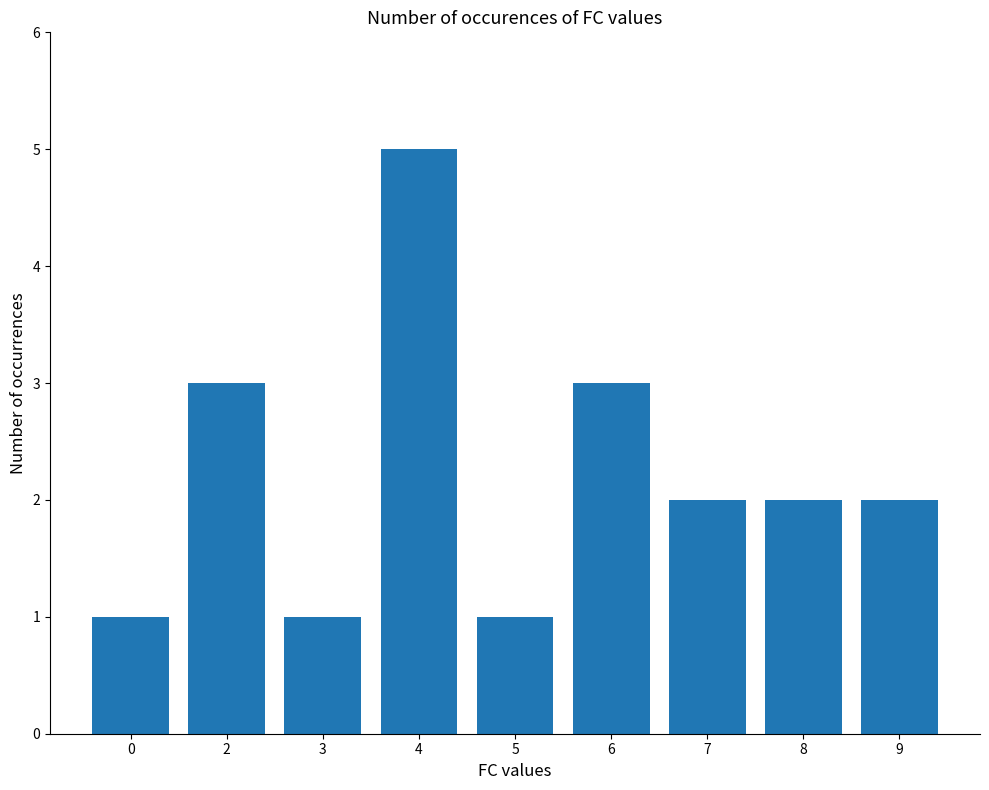

What is the sum of all values?

20